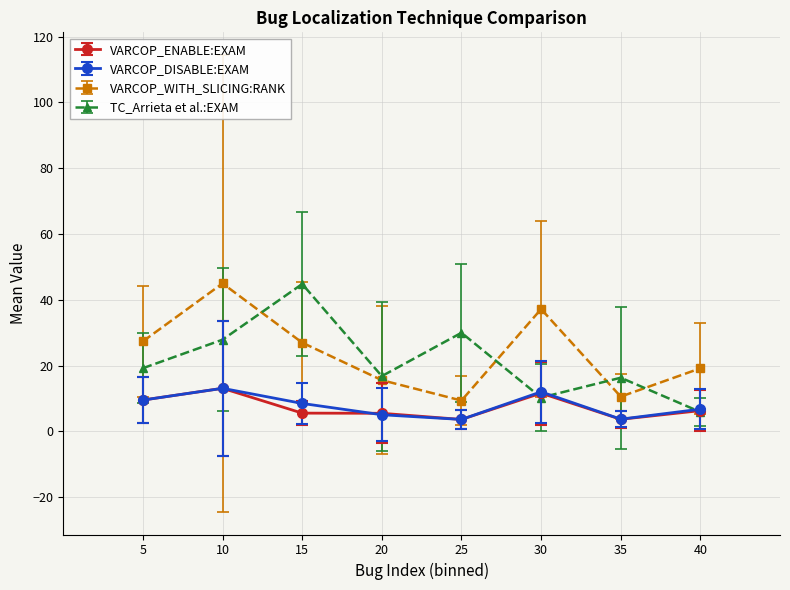

At which category is the sum across all series the highest?

10